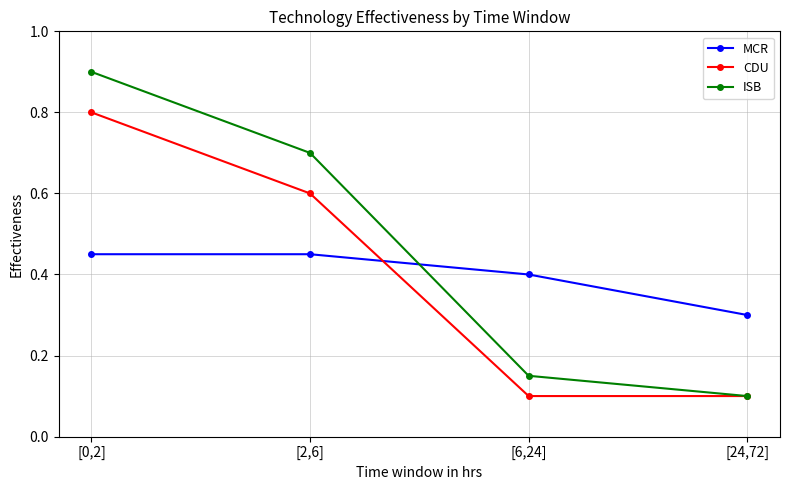

True or false: MCR has a value of 0.5 at [24,72].

False